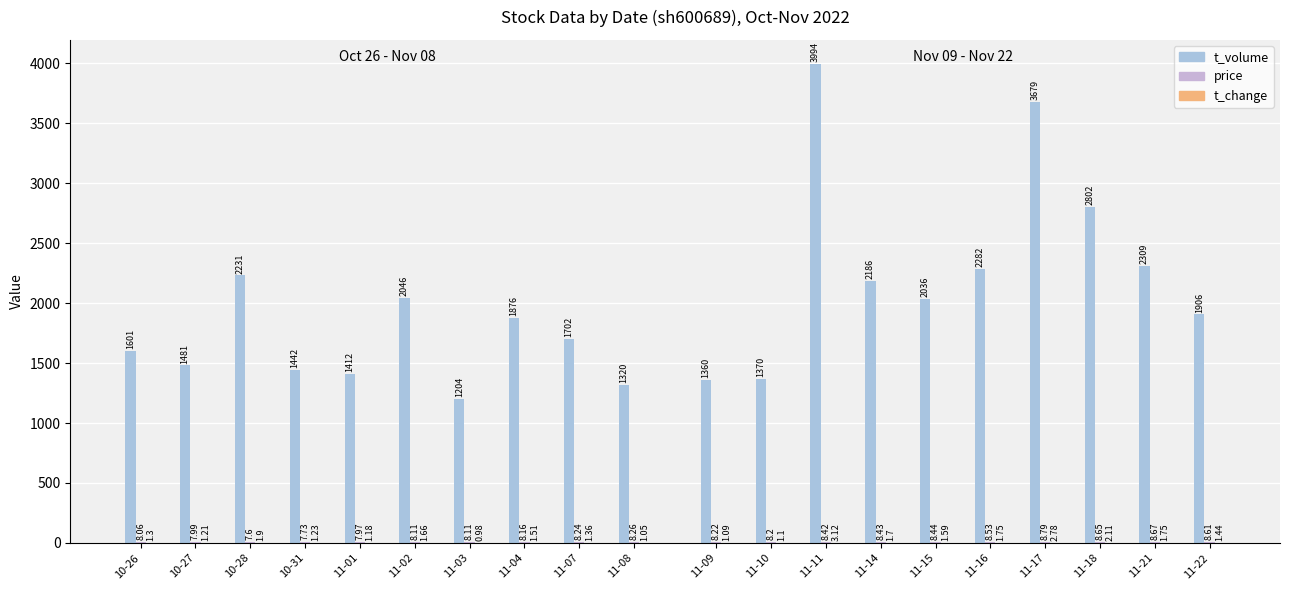

What position from the left is 10-26?

1